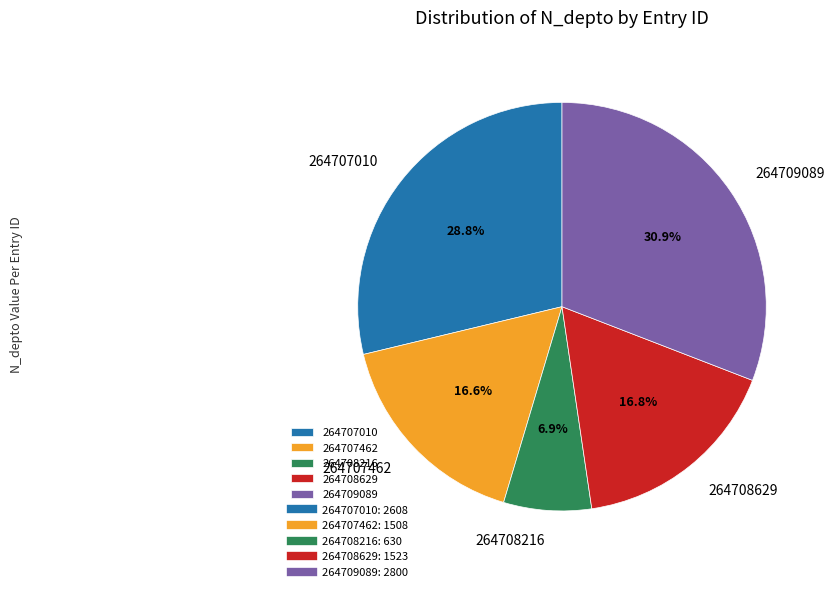

To the nearest percent, what portion does 264708216 represent?

7%